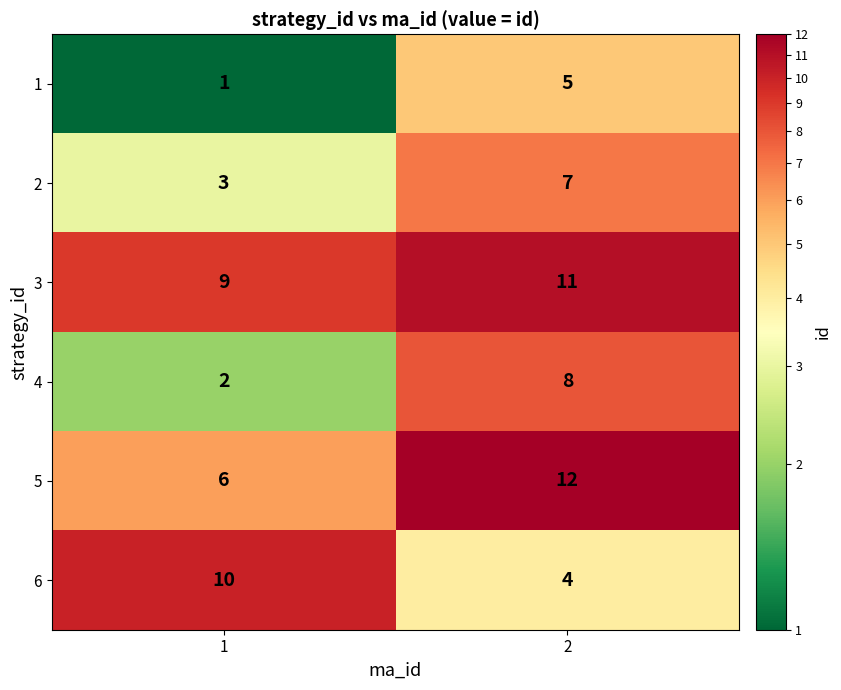

Reading right to left, what are all the values shown in this chart?

1: 5	1
2: 7	3
3: 11	9
4: 8	2
5: 12	6
6: 4	10